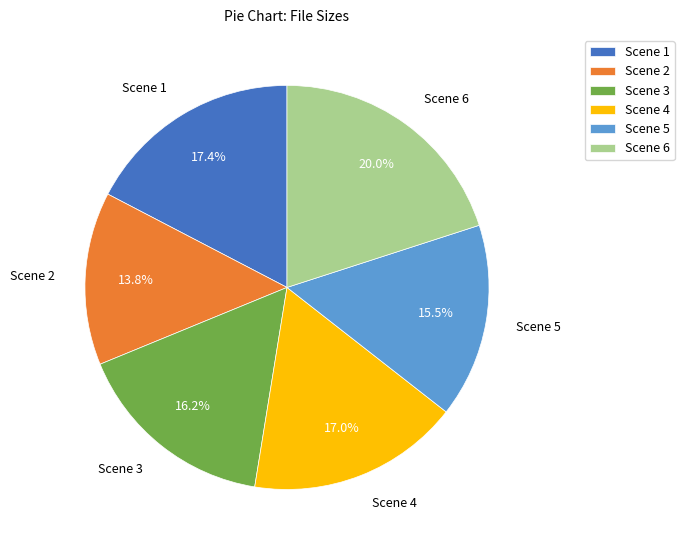

Do Scene 5 and Scene 4 together represent more than half of the pie?

No